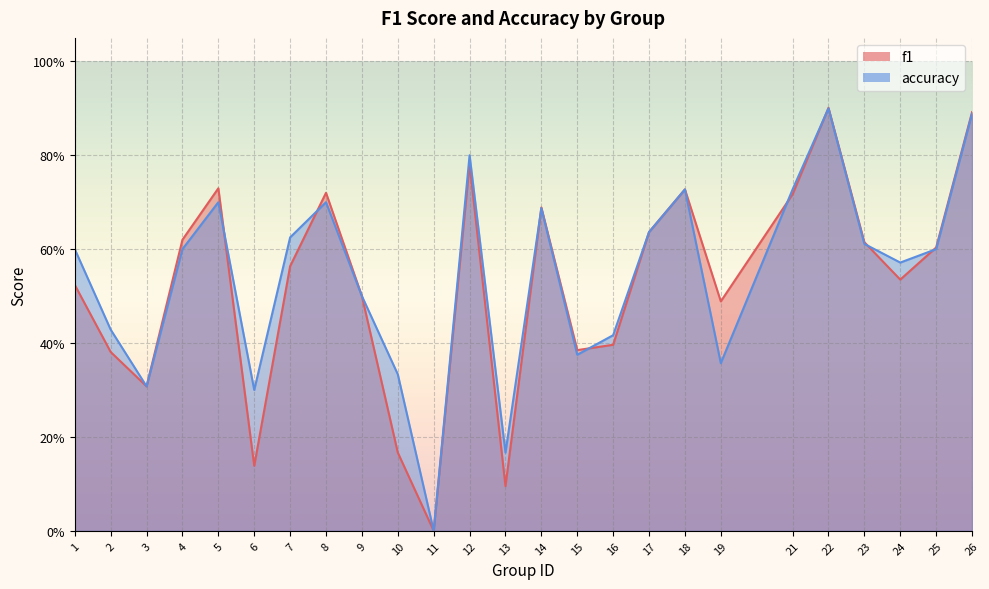

Reading right to left, list all the values displayed in this chart.

f1: 26=0.9	25=0.6	24=0.5	23=0.6	22=0.9	21=0.7	19=0.5	18=0.7	17=0.6	16=0.4	15=0.4	14=0.7	13=0.1	12=0.8	11=0.0	10=0.2	9=0.5	8=0.7	7=0.6	6=0.1	5=0.7	4=0.6	3=0.3	2=0.4	1=0.5
accuracy: 26=0.9	25=0.6	24=0.6	23=0.6	22=0.9	21=0.7	19=0.4	18=0.7	17=0.6	16=0.4	15=0.4	14=0.7	13=0.2	12=0.8	11=0.0	10=0.3	9=0.5	8=0.7	7=0.6	6=0.3	5=0.7	4=0.6	3=0.3	2=0.4	1=0.6